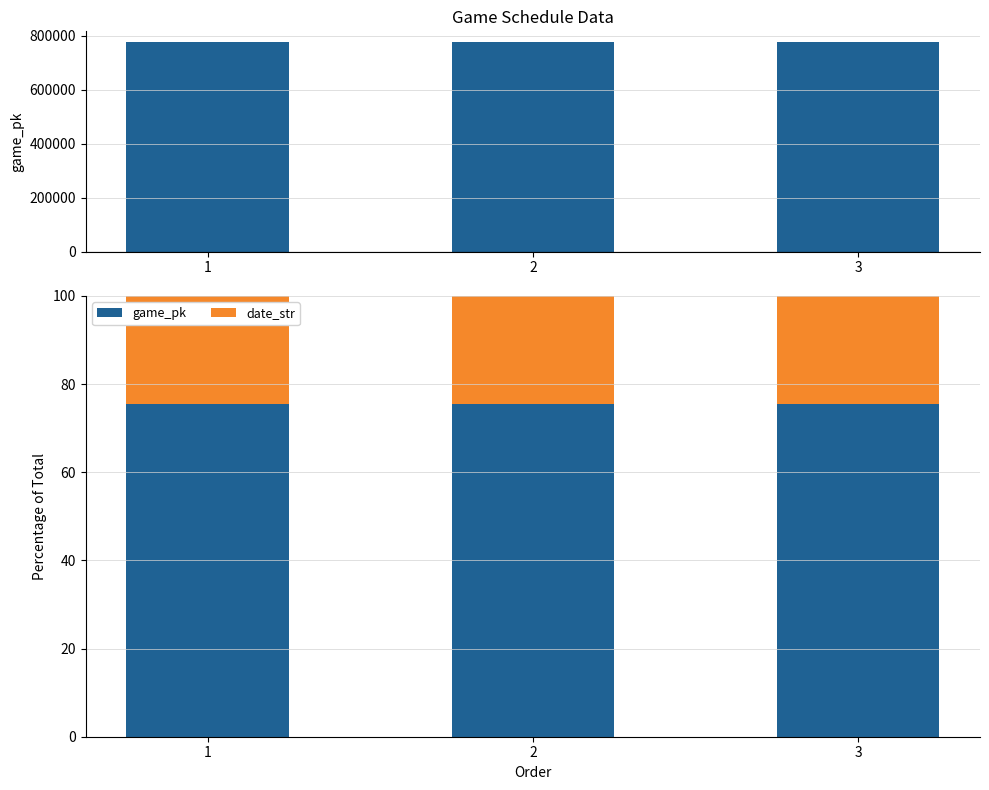

Reading left to right, what are all the values shown in this chart?

game_pk: 1=75.6	2=75.6	3=75.6
date_str: 1=24.4	2=24.4	3=24.4